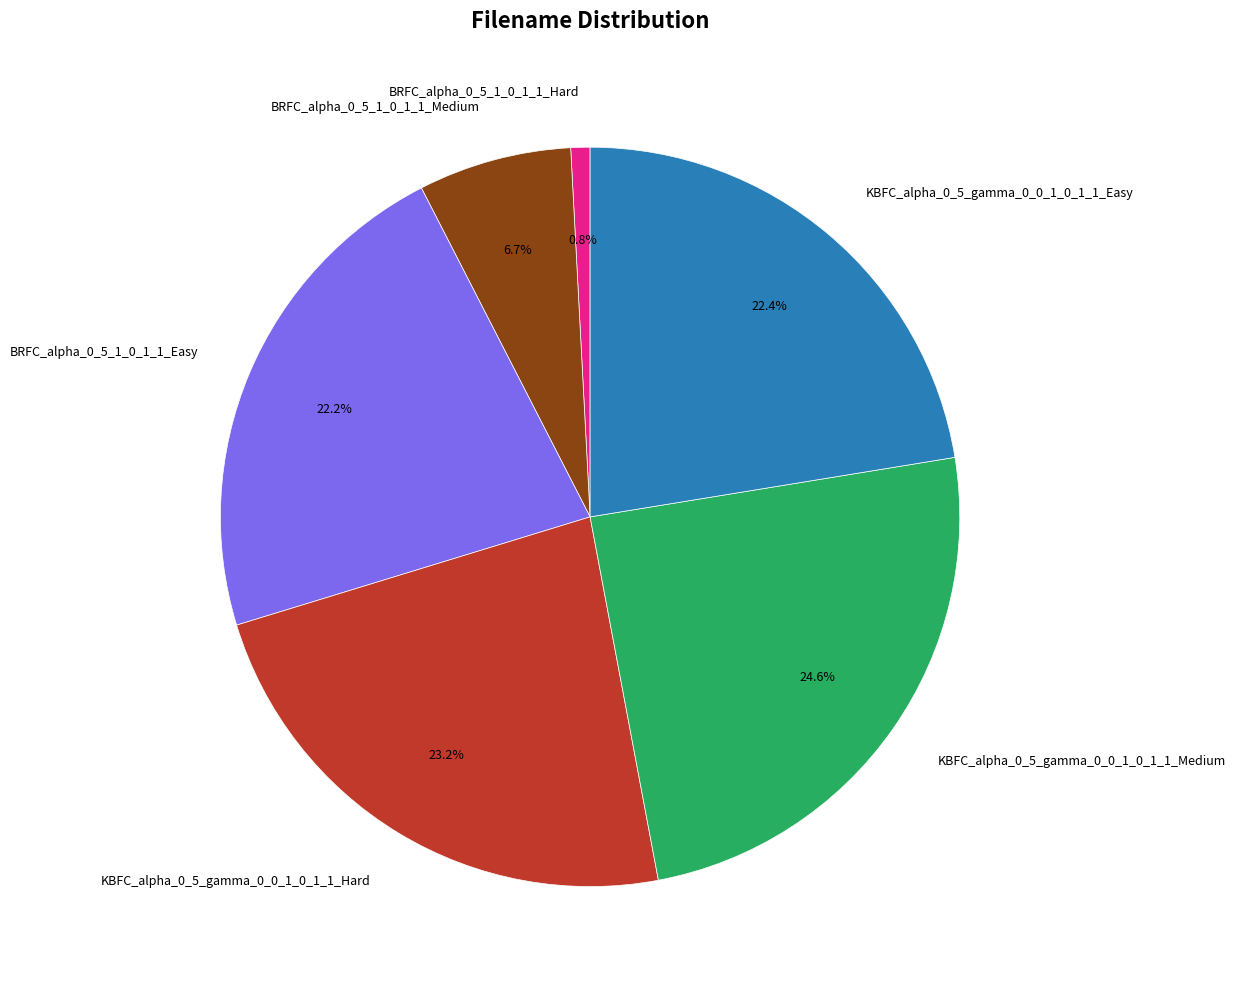

What is the ratio of the value at KBFC_alpha_0_5_gamma_0_0_1_0_1_1_Hard to the value at KBFC_alpha_0_5_gamma_0_0_1_0_1_1_Easy?

1.0